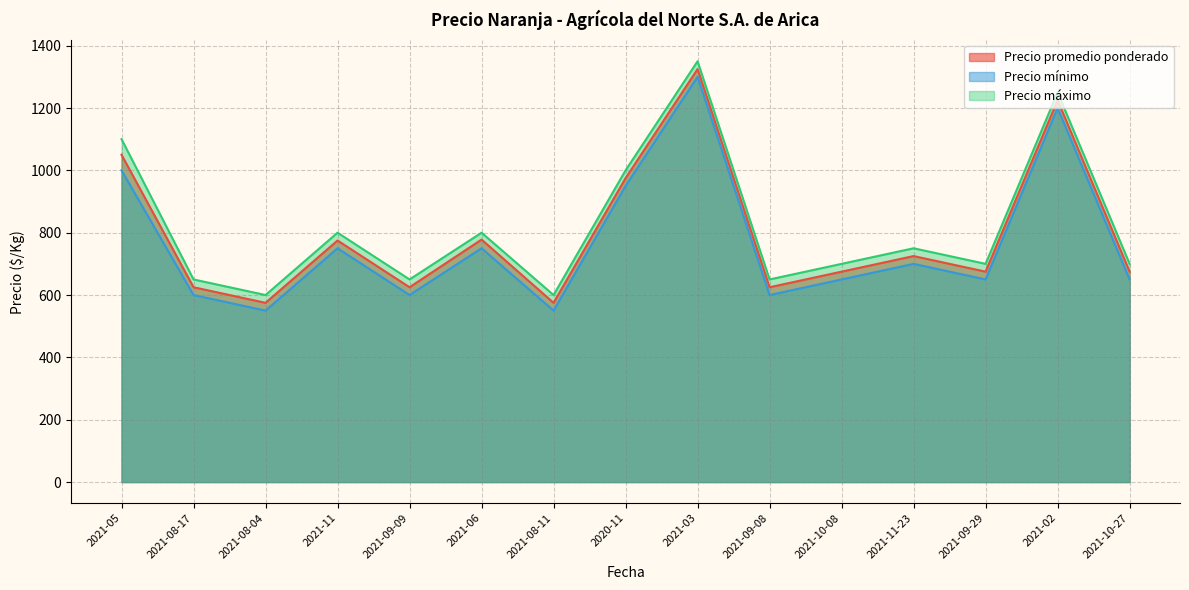

What is the maximum value shown in the chart?

1350